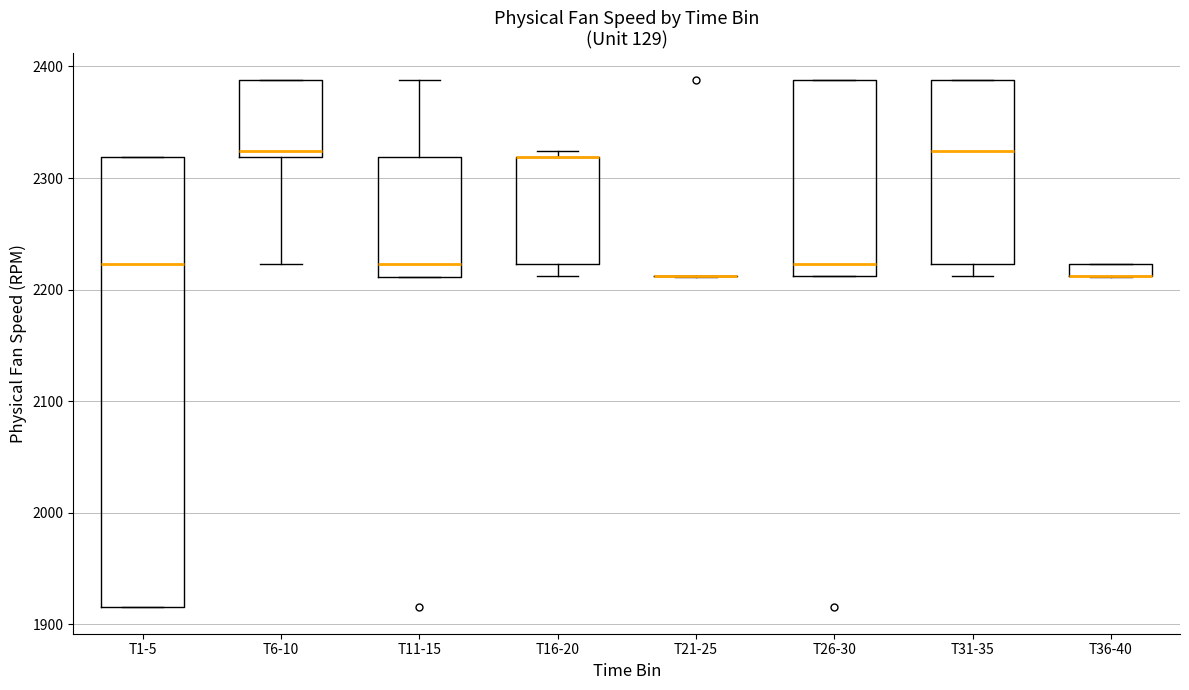

Comparing the boxes themselves (not the whiskers), which one is the tallest?

T1-5